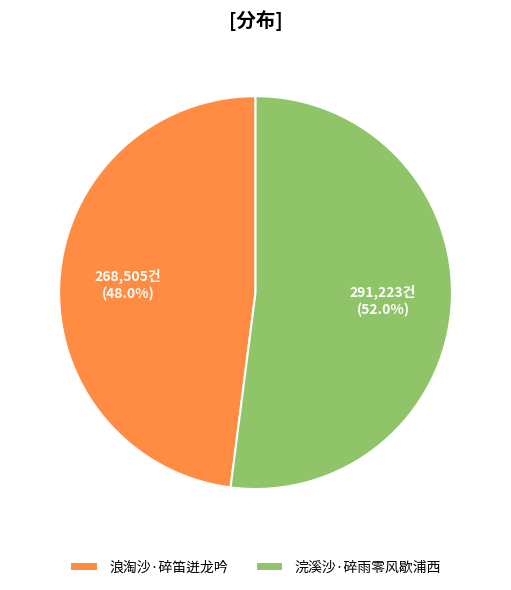

Which category has the smallest portion of the pie?

浪淘沙·碎笛迸龙吟